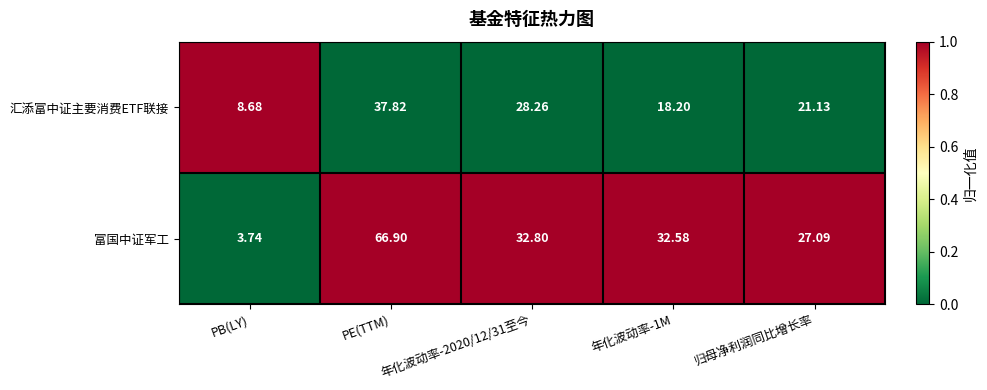

Is the value of 富国中证军工 at PB(LY) greater than the value of 汇添富中证主要消费ETF联接 at 年化波动率-2020/12/31至今?

No